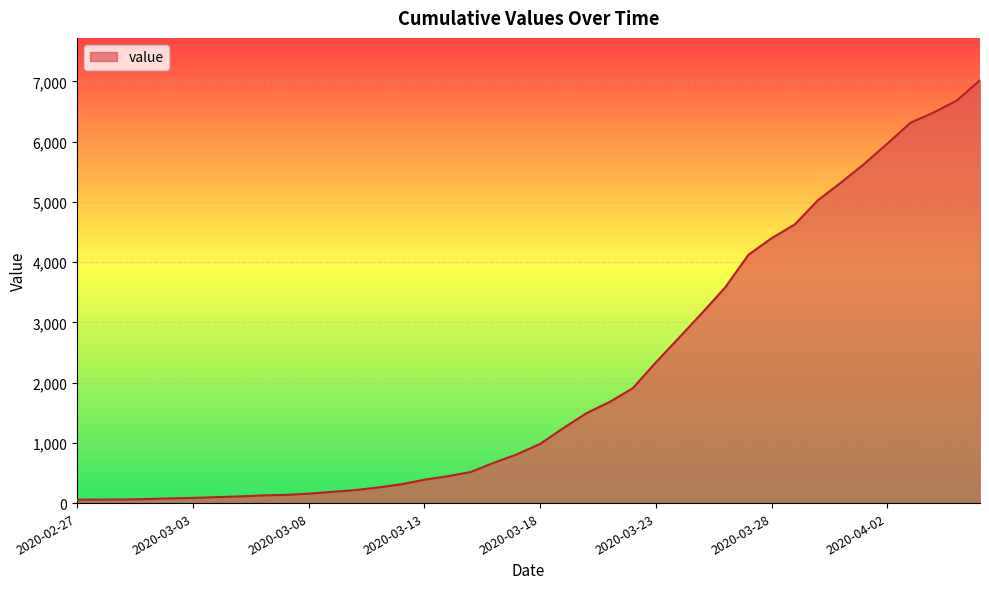

What is the difference between the maximum and minimum values?

6964